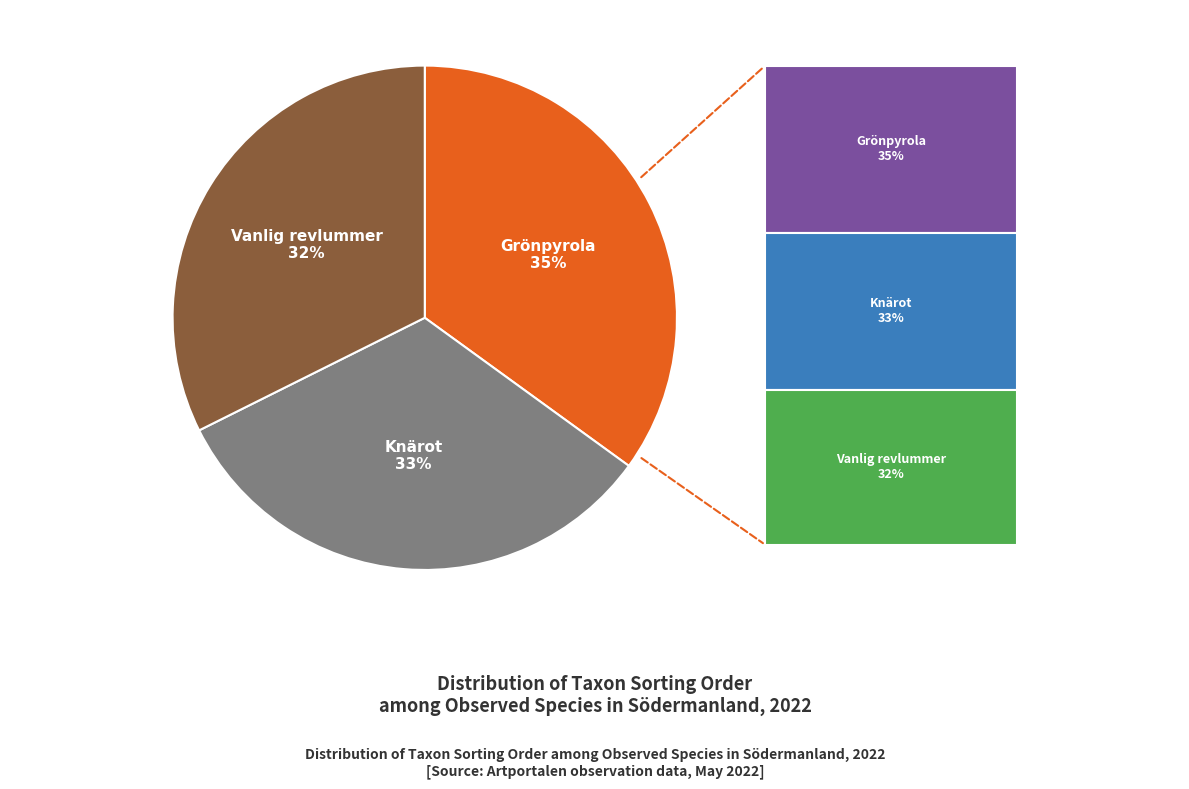

Which category has the biggest portion of the pie?

Grönpyrola